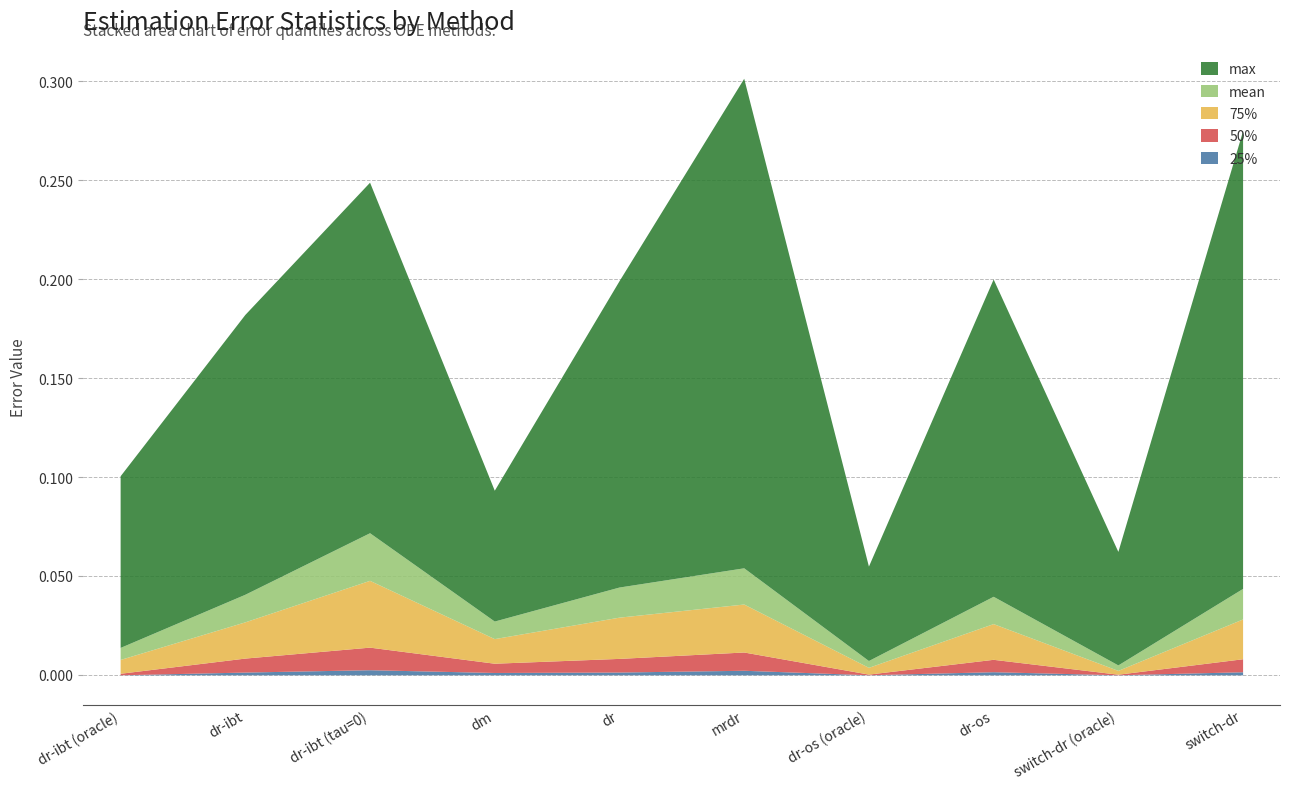

Reading right to left, transcribe all the data shown in this chart.

25%: 0.0	0.0	0.0	0.0	0.0	0.0	0.0	0.0	0.0	0.0
50%: 0.0	0.0	0.0	0.0	0.0	0.0	0.0	0.0	0.0	0.0
75%: 0.0	0.0	0.0	0.0	0.0	0.0	0.0	0.0	0.0	0.0
mean: 0.0	0.0	0.0	0.0	0.0	0.0	0.0	0.0	0.0	0.0
max: 0.2	0.1	0.2	0.0	0.2	0.2	0.1	0.2	0.1	0.1